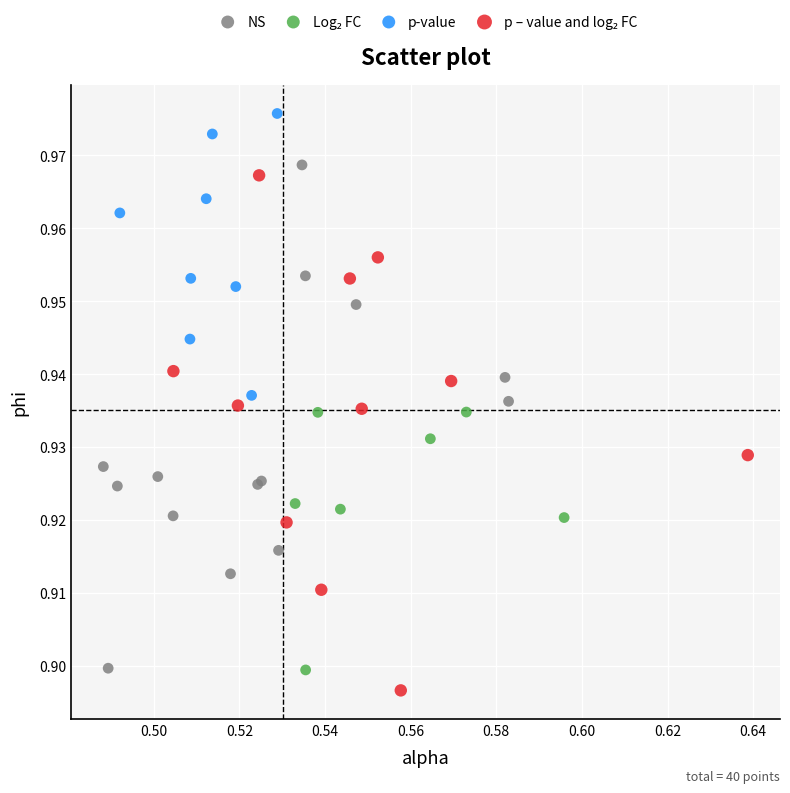

Which series contains the highest Y value?

p-value